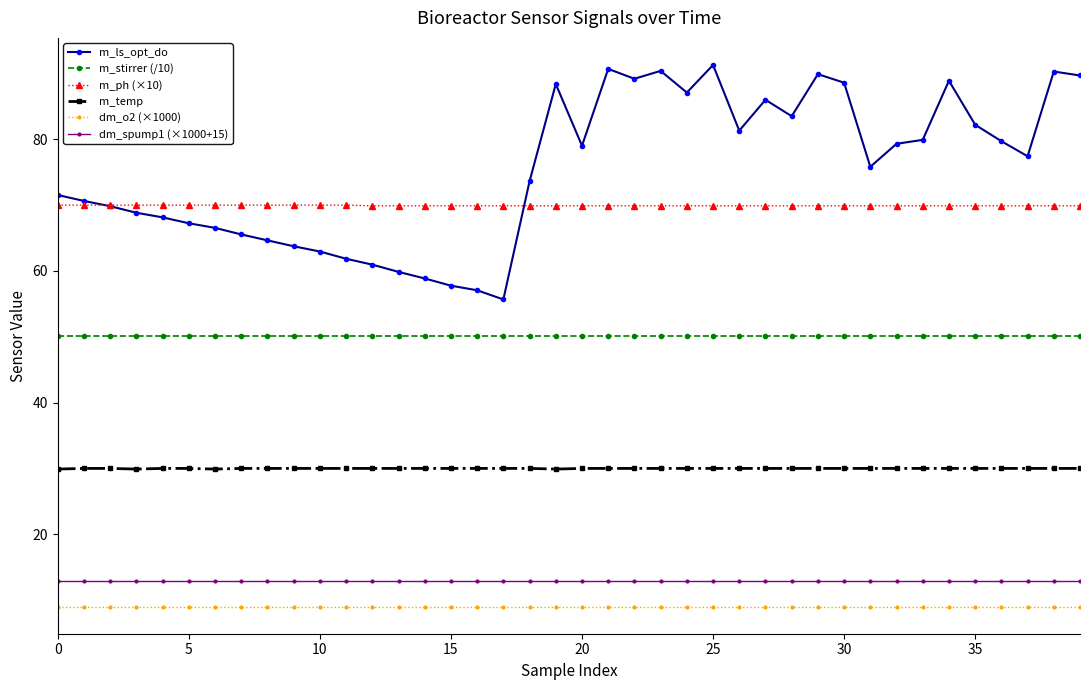

What is the value of the dm_o2 (×1000) point at the 2nd from the left?

9.0